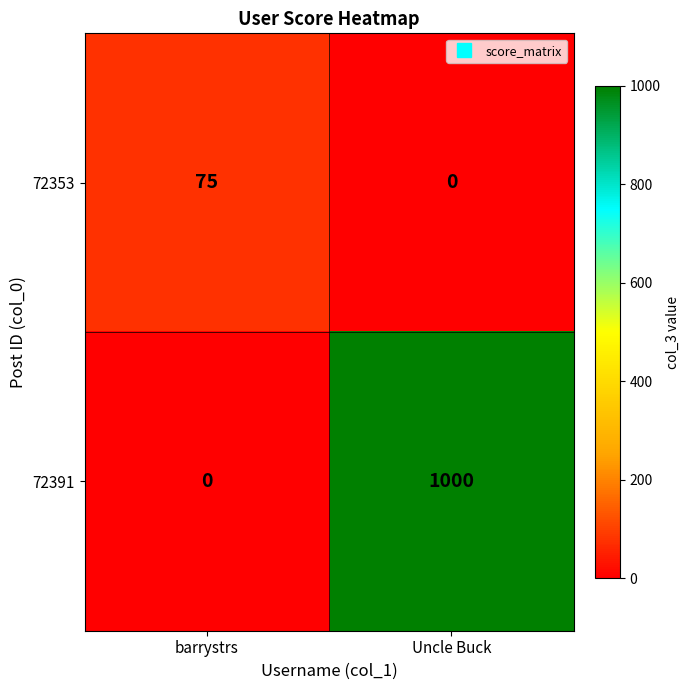

What is the greatest value displayed?

1000